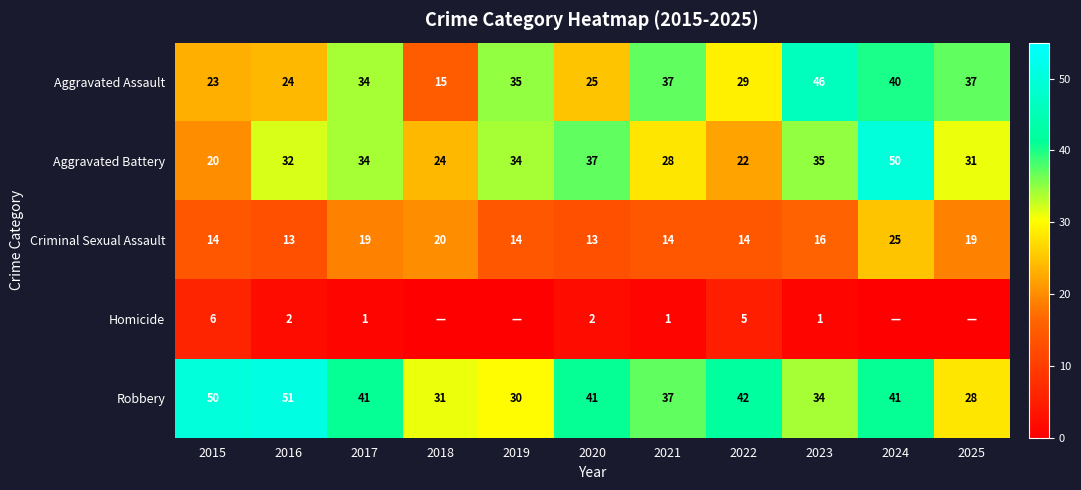

Which series has the largest total across all categories?

Robbery